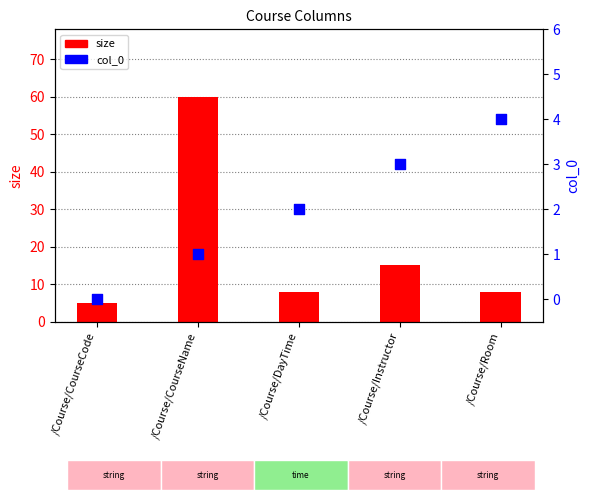

Which series reaches the minimum Y coordinate?

col_0